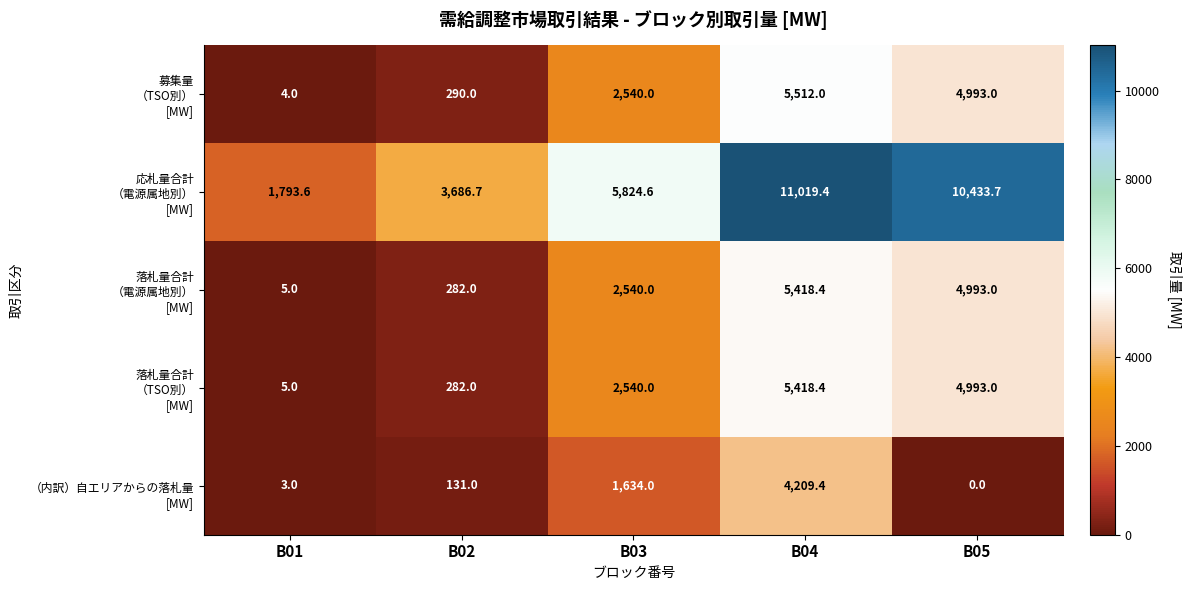

What is the greatest value displayed?

11019.4